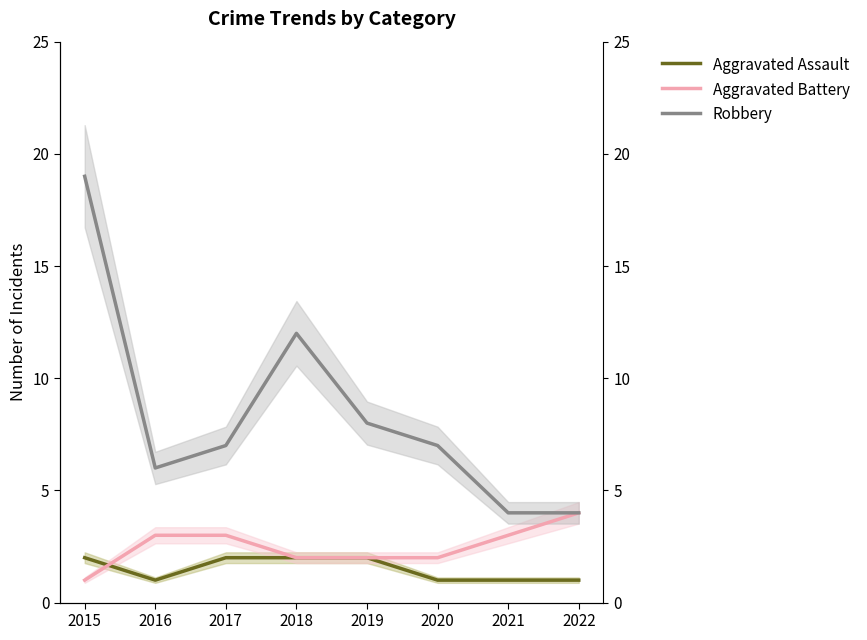

Is it true that Aggravated Battery equals 2 at 2017?

False